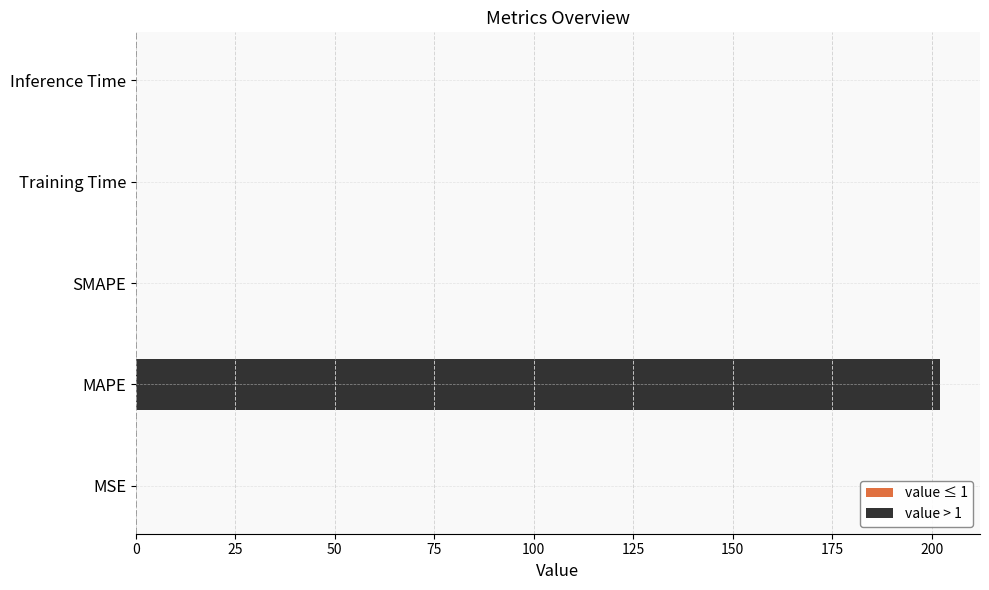

Is it true that the value at SMAPE is 0.0?

True